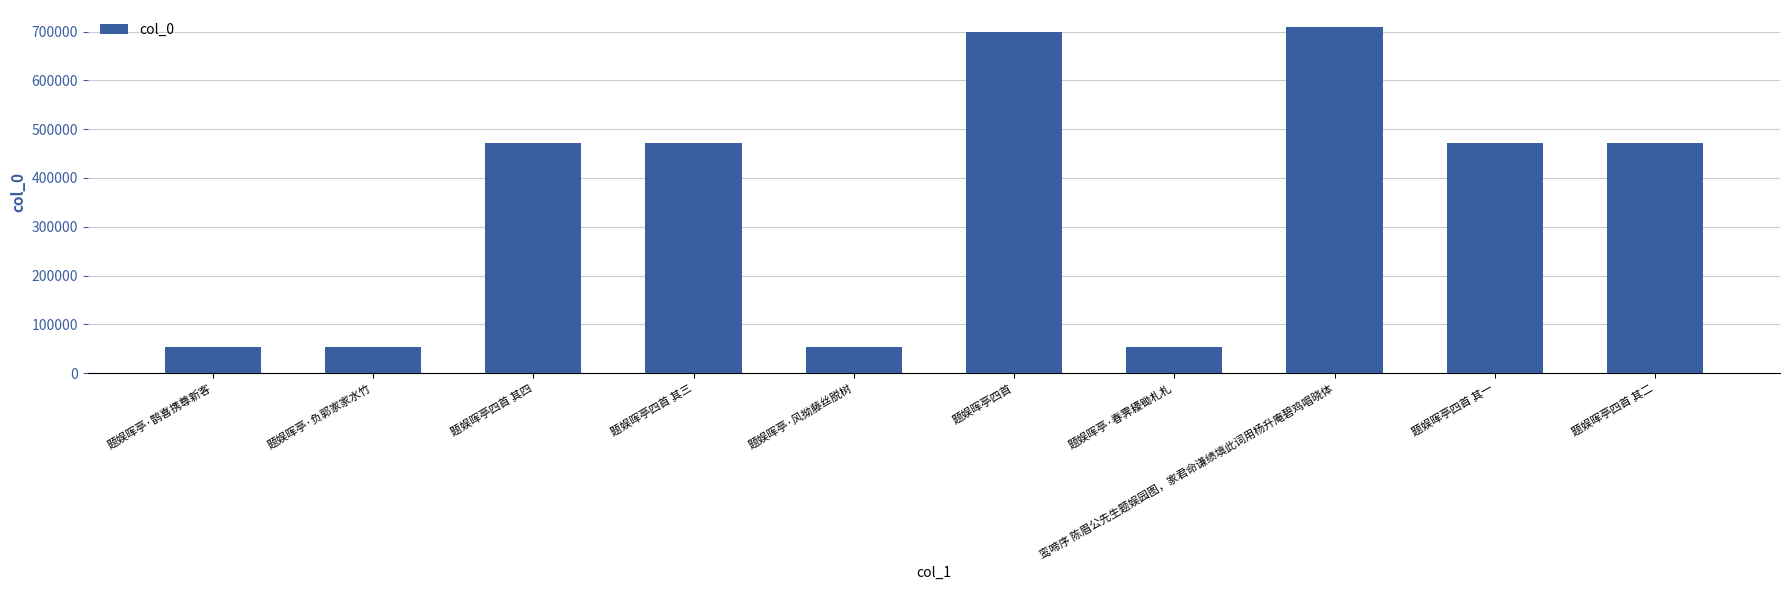

What is the greatest value displayed?

708702